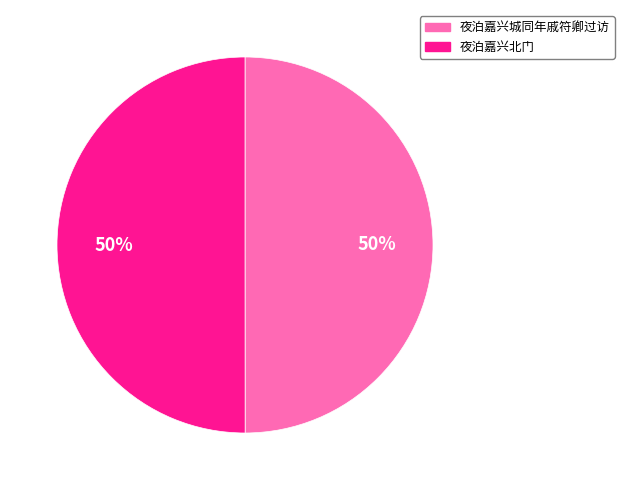

What percentage is the 夜泊嘉兴城同年戚符卿过访 slice, to the nearest percent?

50%